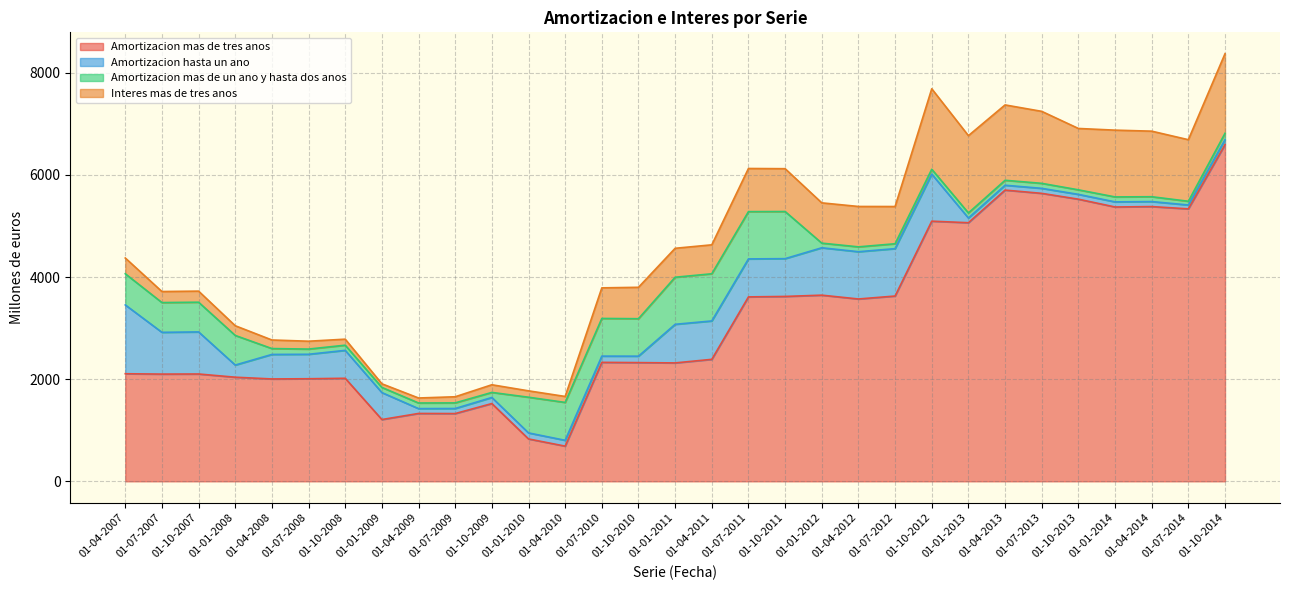

Which label corresponds to the largest value in the chart?

01-10-2014